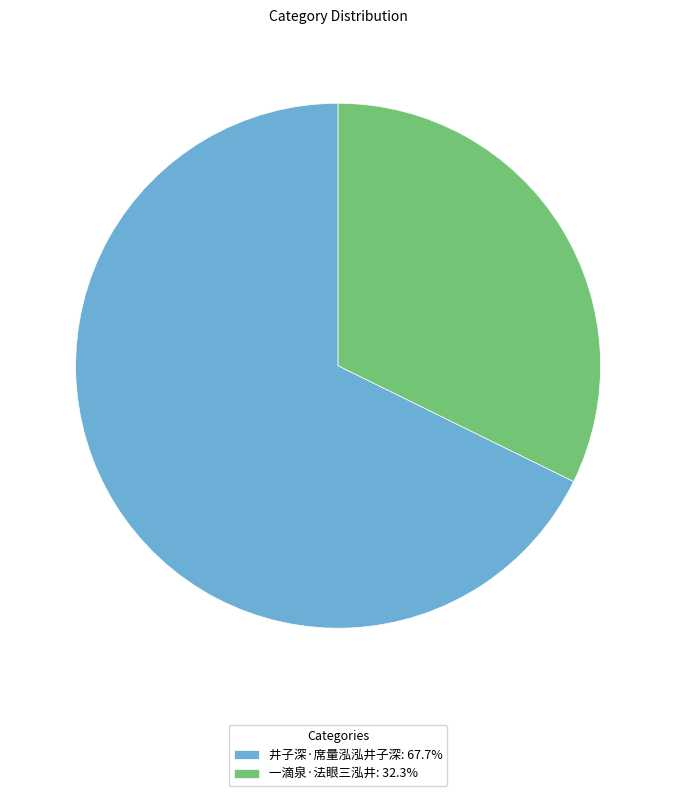

Does any single category account for the majority?

Yes